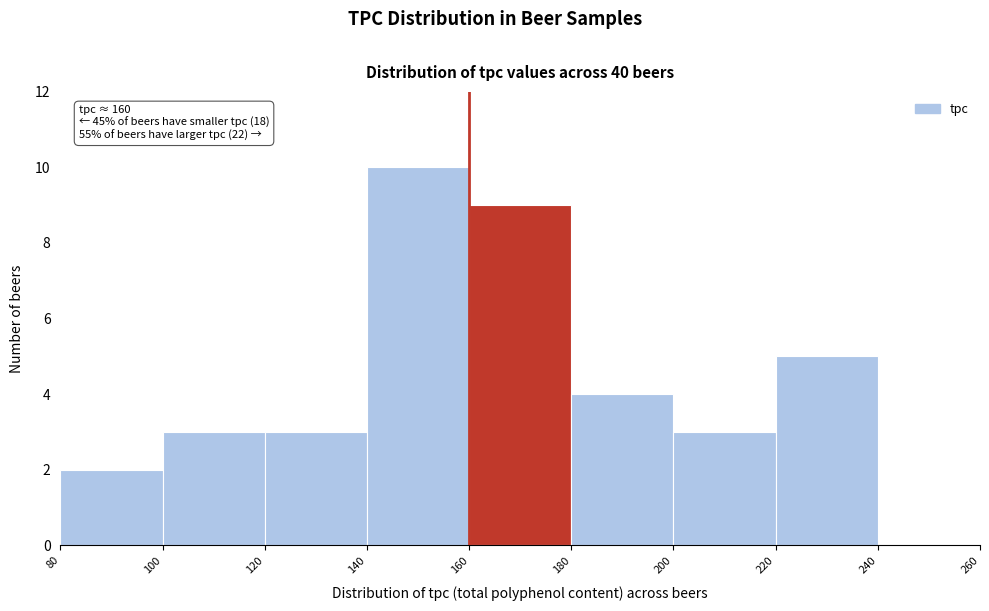

Which range on the x-axis has the tallest bar?

140 to 160